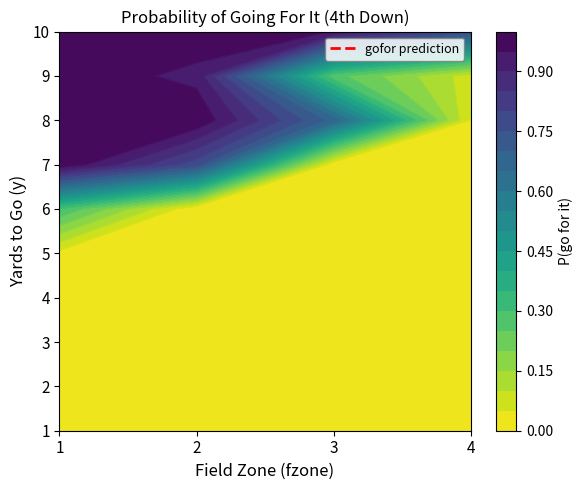

What is the difference between the maximum and minimum values in the 10 series?

0.2